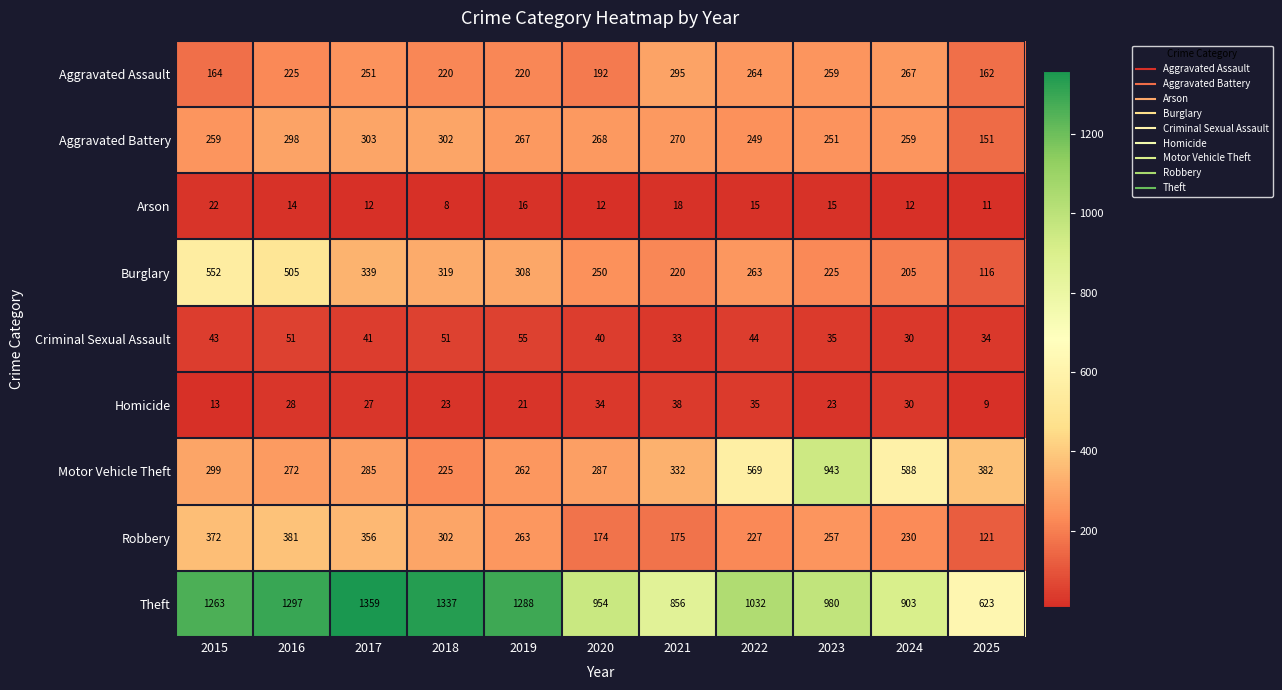

At which label does Criminal Sexual Assault reach its peak?

2019